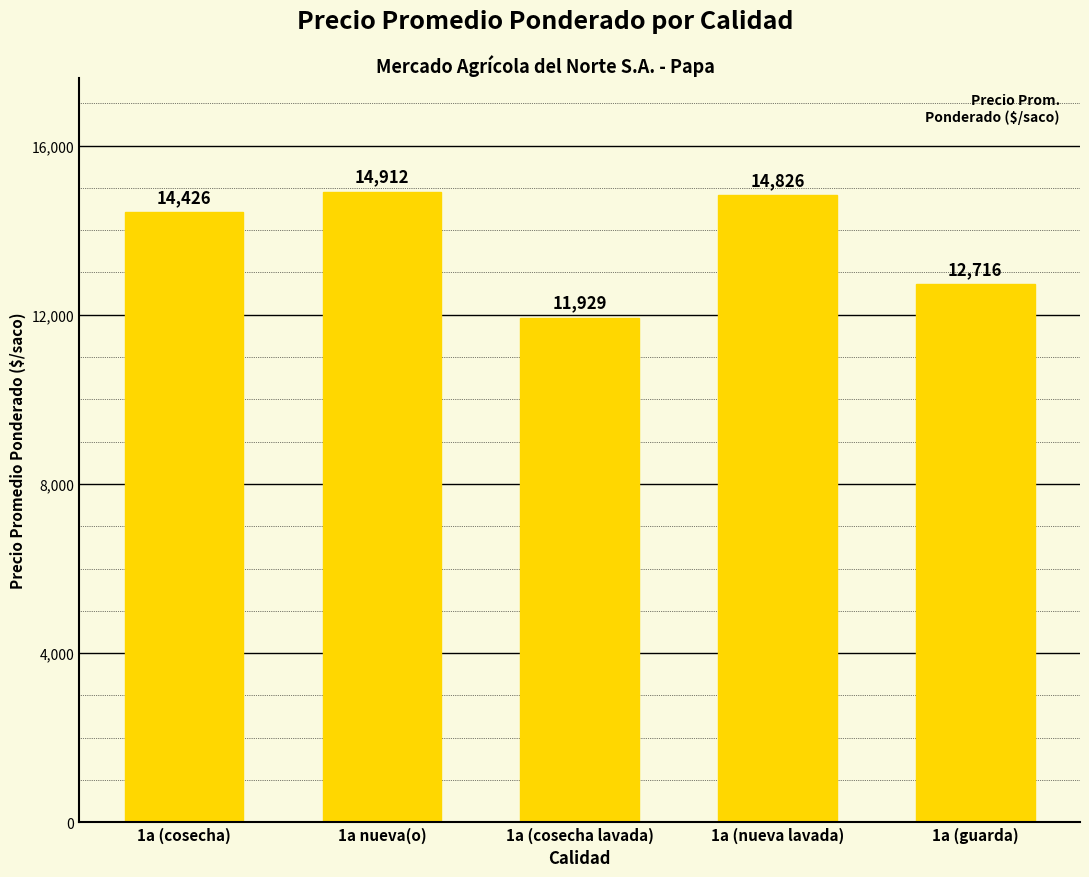

The value at 1a (nueva lavada) is 22579. True or false?

False